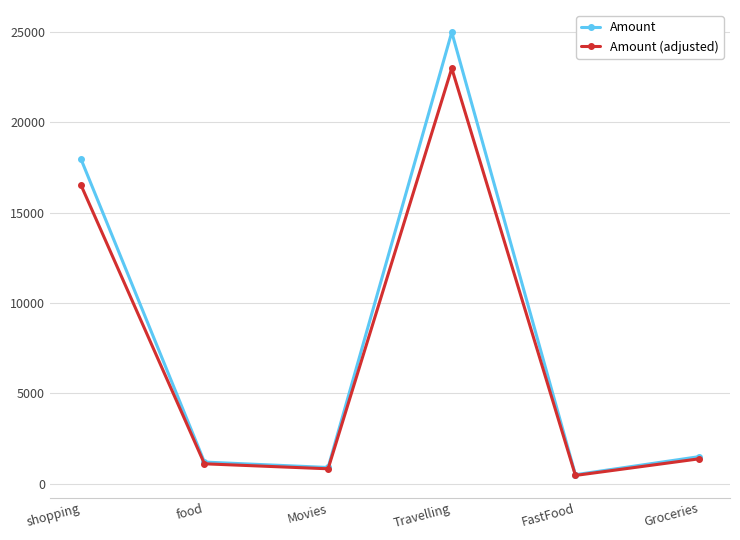

At which label does Amount first exceed 1500?

shopping